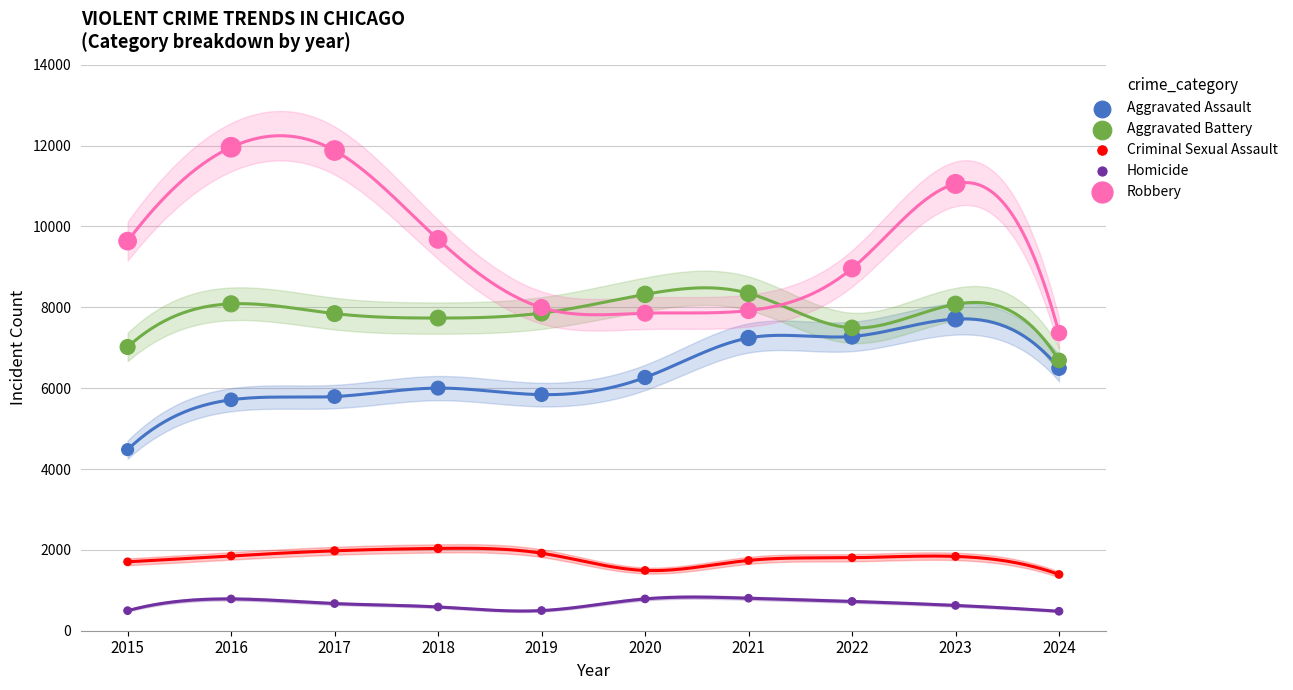

Which series contains the highest Y value?

Robbery